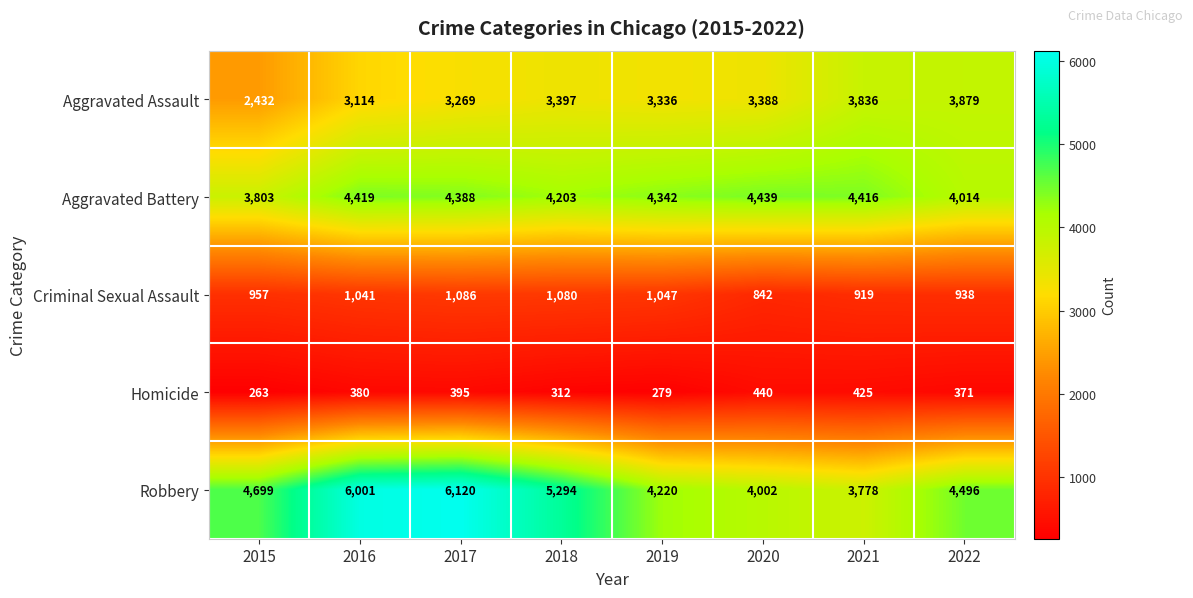

What is the average value of the Aggravated Battery series?

4253